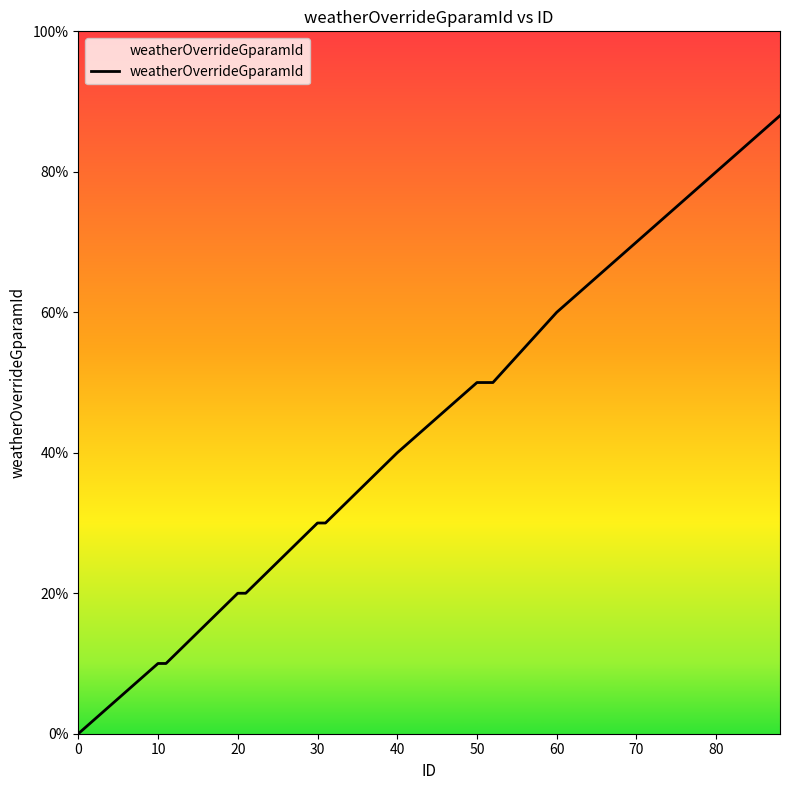

What is the maximum value shown in the chart?

88